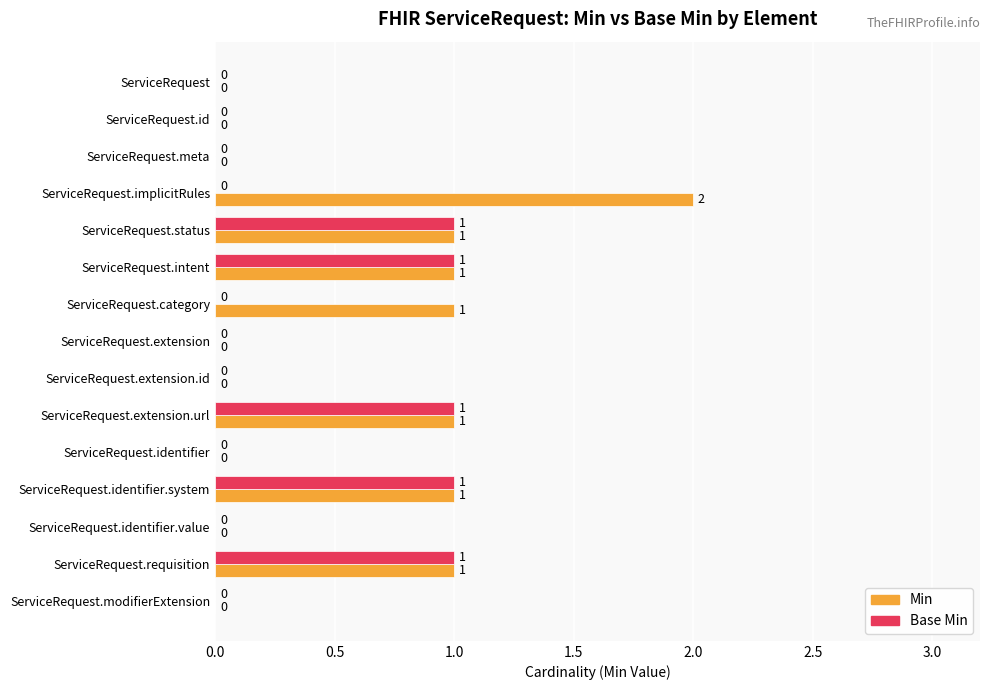

Which series has the widest spread of values?

Min